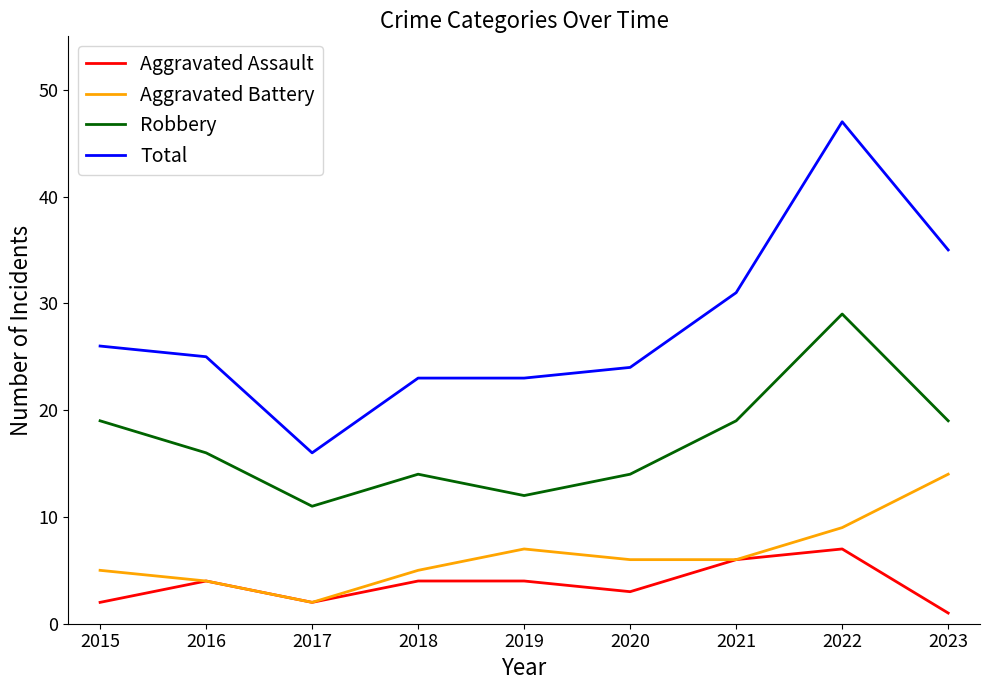

At which label does Aggravated Battery first exceed 6?

2019